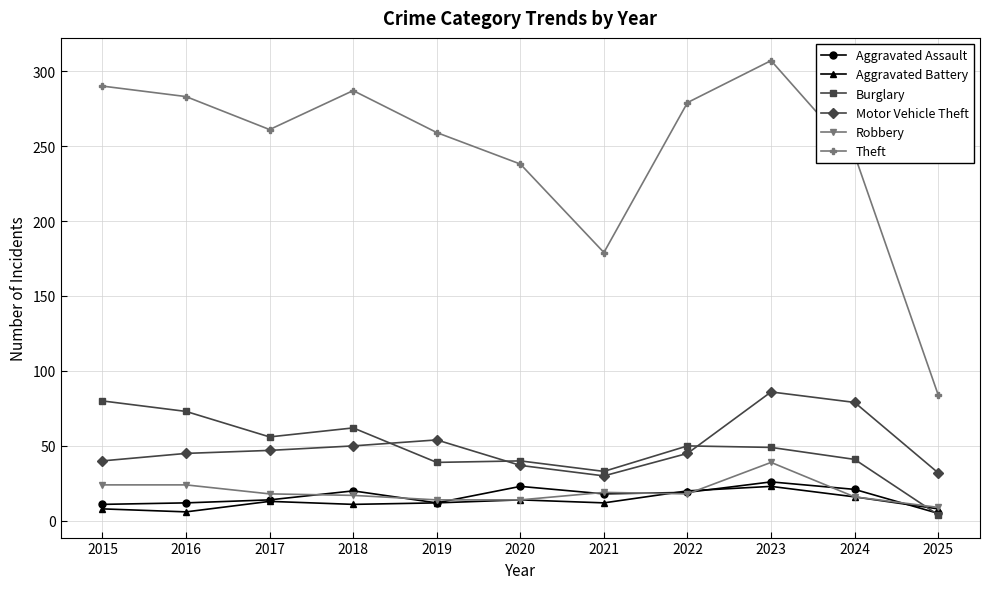

What is the maximum value for Robbery?

39